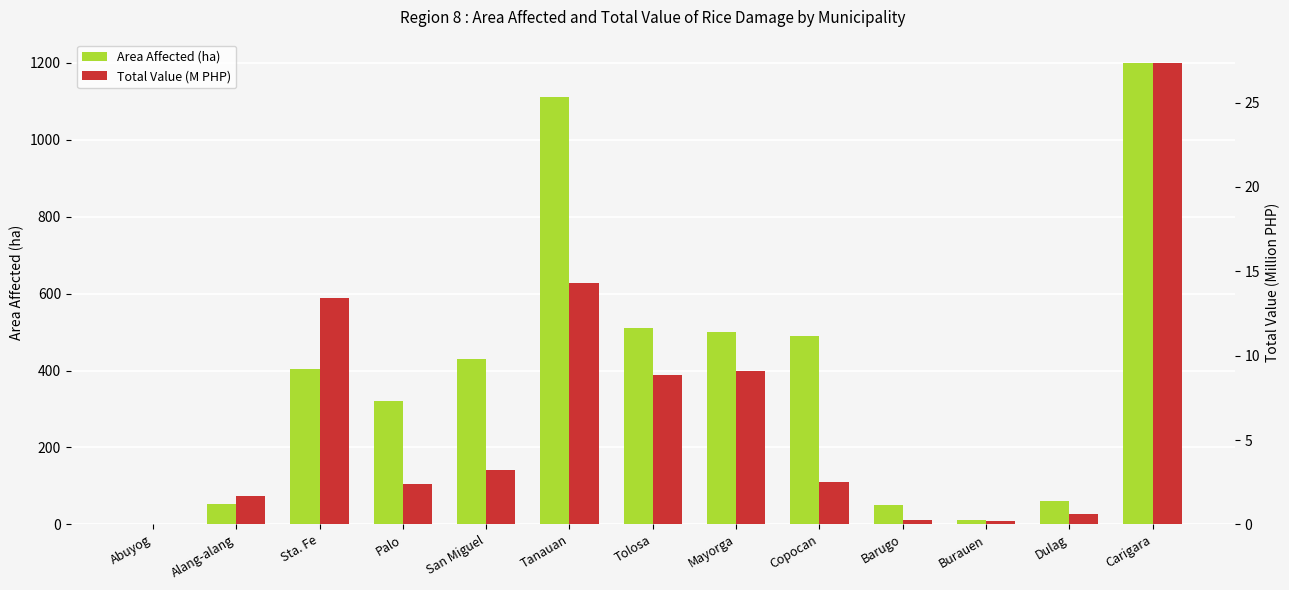

What position from the left is Burauen?

11